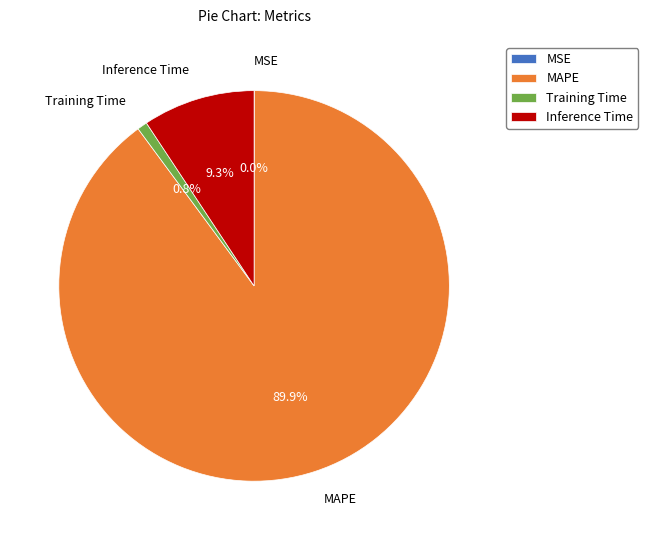

Which category has the biggest portion of the pie?

MAPE